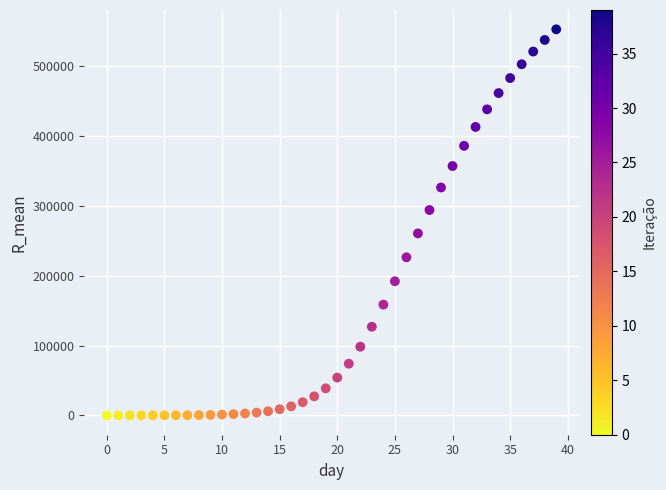

What is the range of Y values (max minus min)?

552402.2